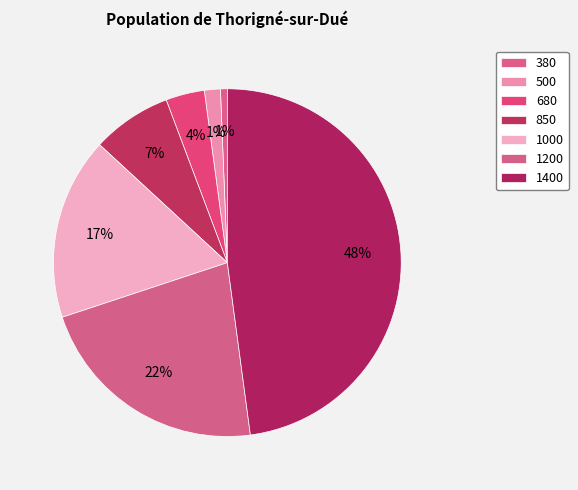

Which category has the biggest portion of the pie?

1400